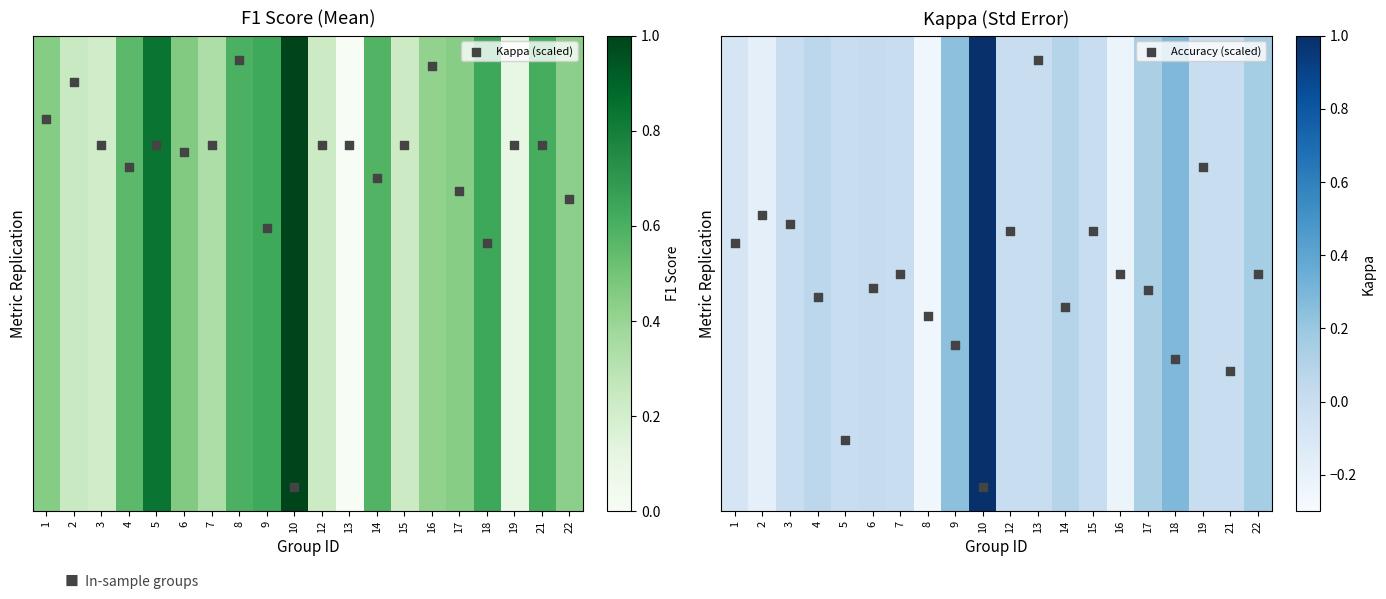

At which category is the sum across all series the highest?

10